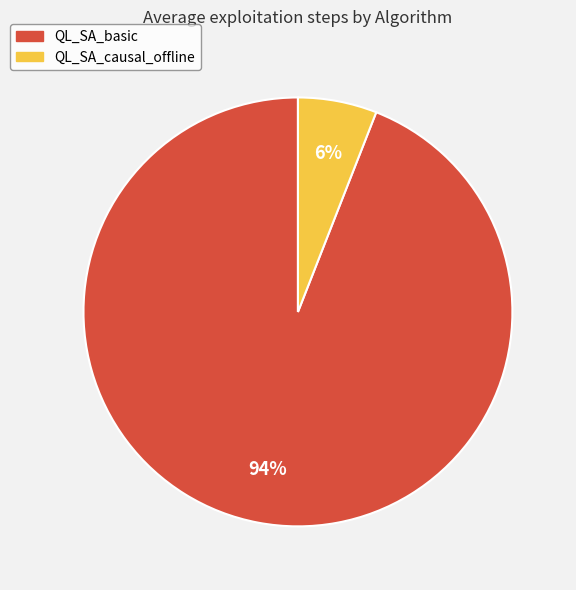

How many segments does this pie chart have?

2